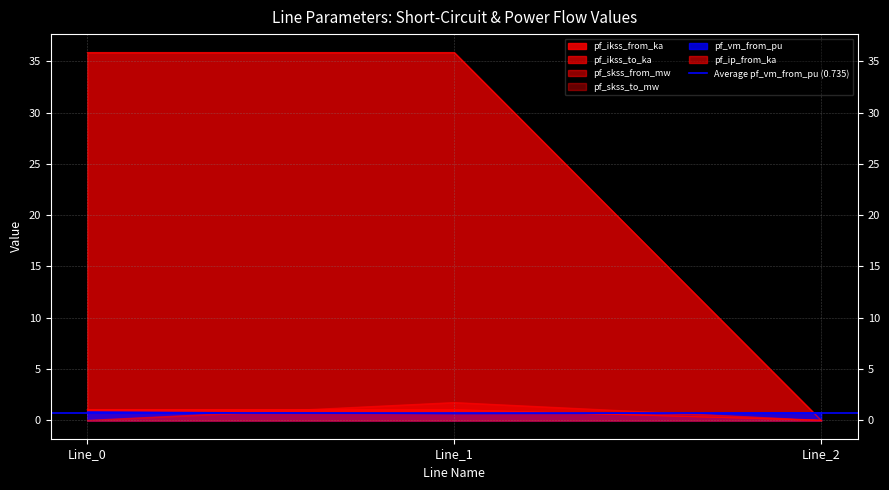

What is the spread (max minus min) of values at Line_1?

35.2